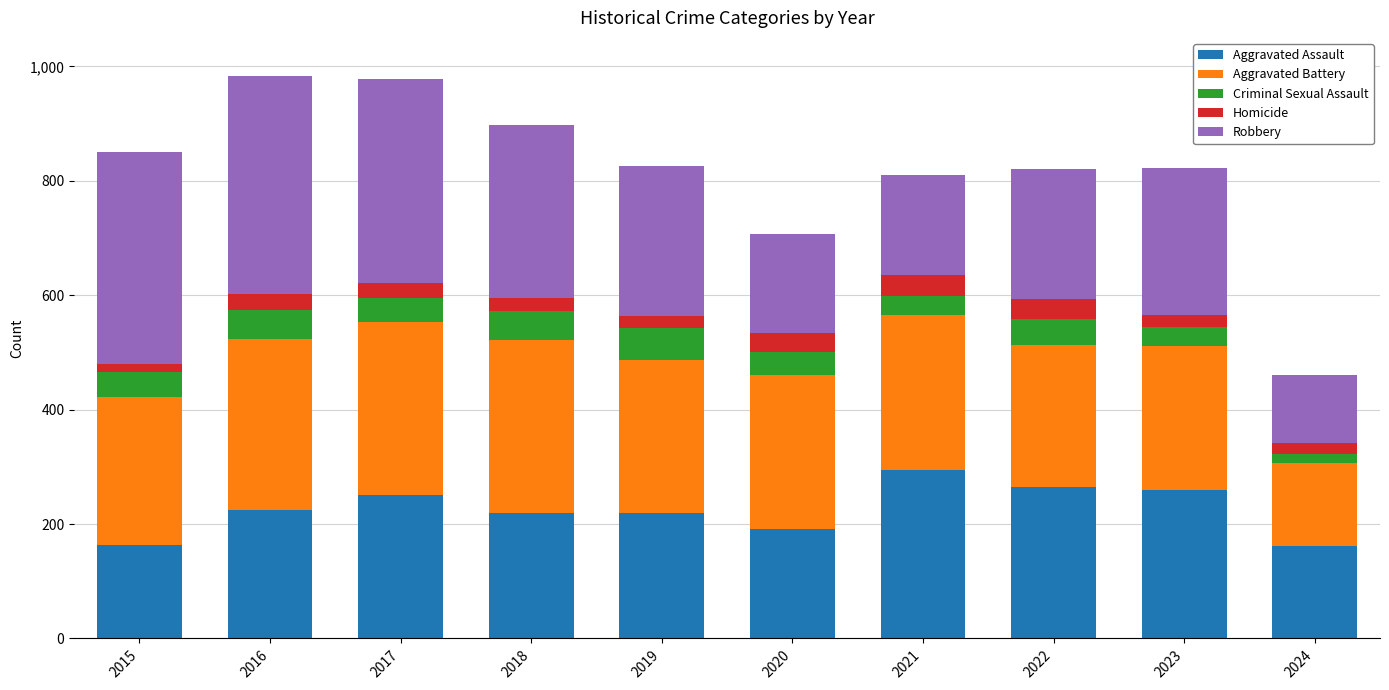

What is the lowest value of the Aggravated Assault series?

161